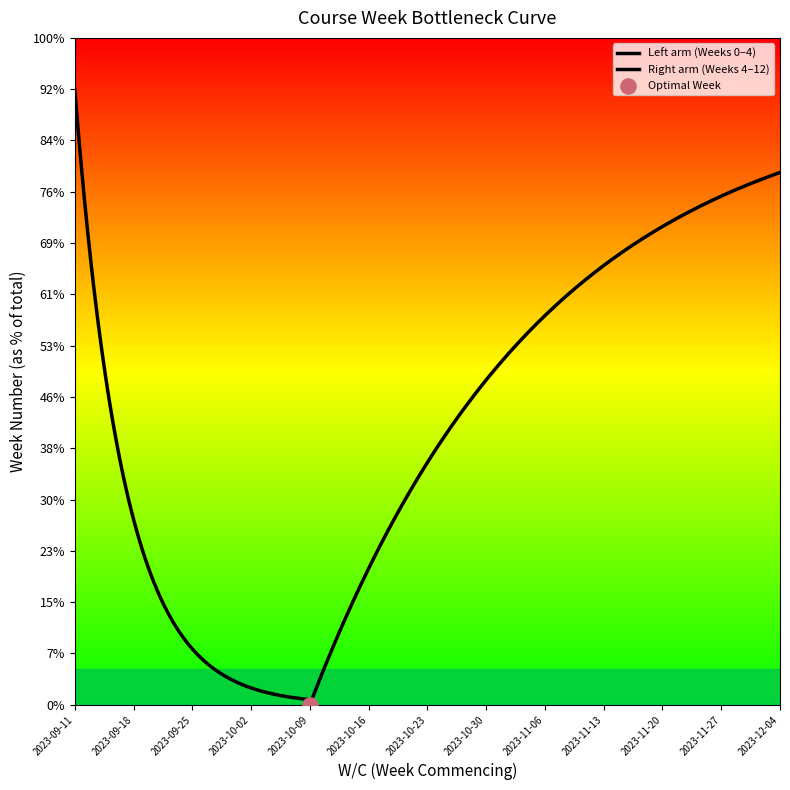

Between 2023-10-16 and 2023-10-30, which is larger?

2023-10-30